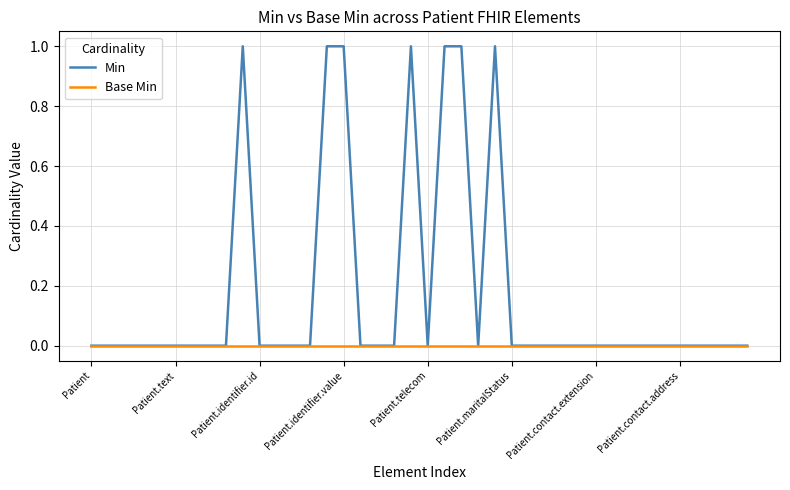

Rank the series by their average value, from highest to lowest.

Min, Base Min